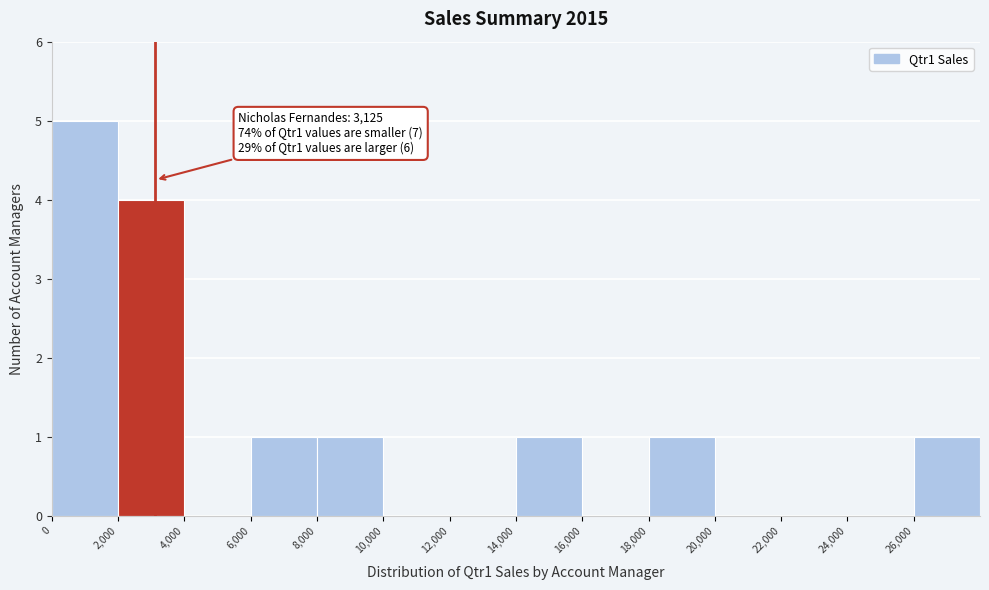

Over which range of the x-axis is the bar tallest?

0 to 2000